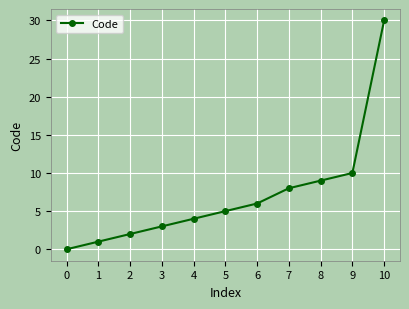

What is the ratio of the value at 4 to the value at 5?

0.8